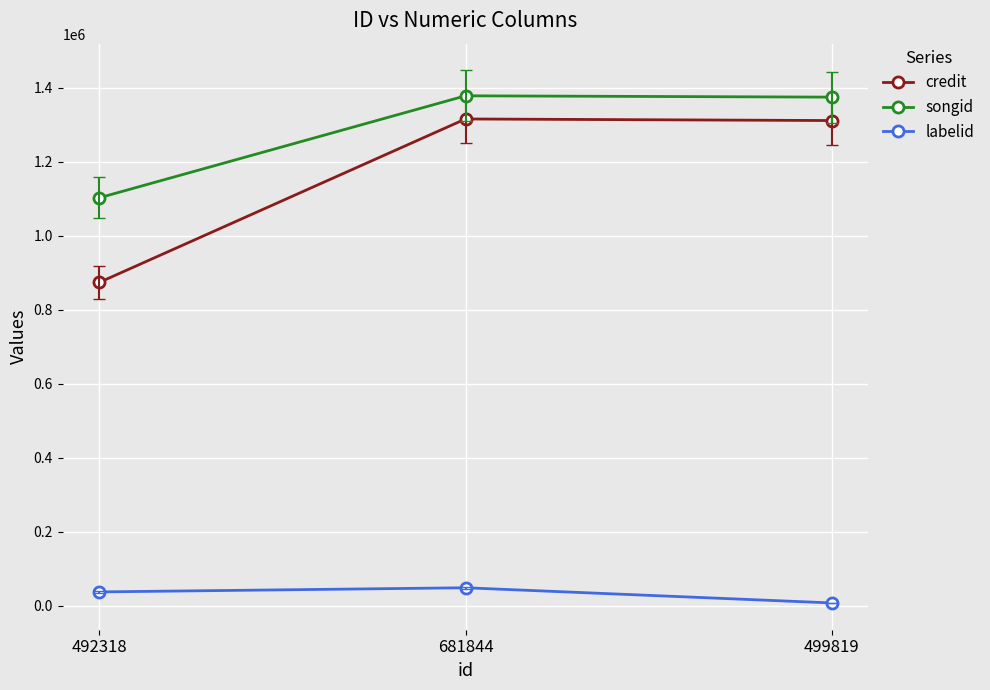

How many lines are shown in the chart?

3